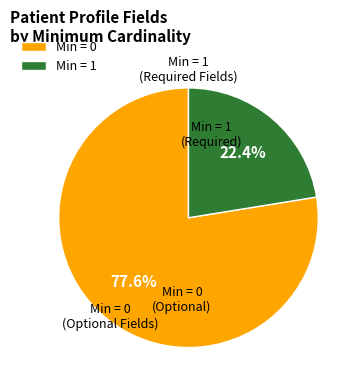

Count the number of slices in the pie.

2